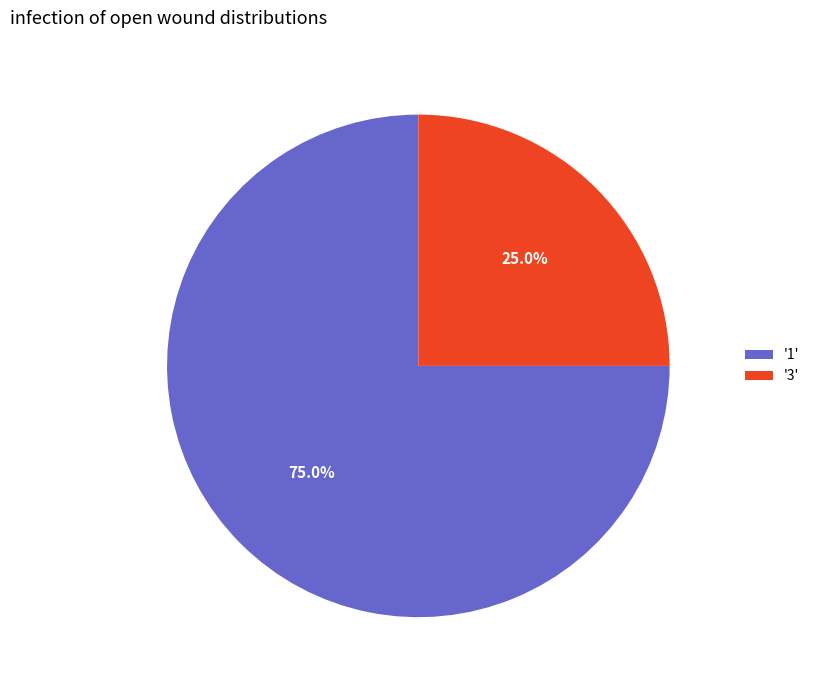

Is the sum of '3' and '1' greater than half?

Yes